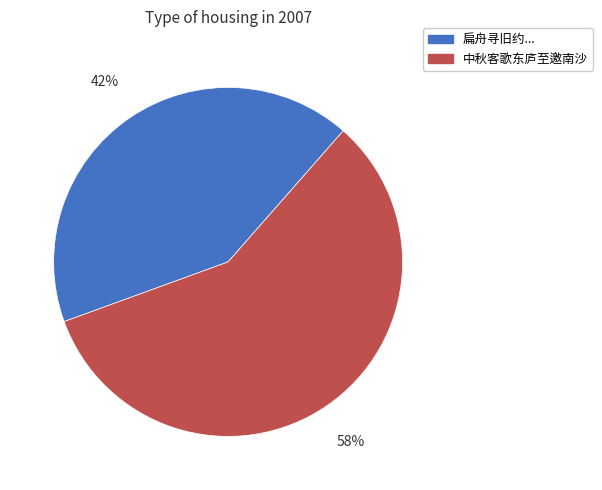

To the nearest percent, what is the difference between the largest and smallest slice percentages?

16%